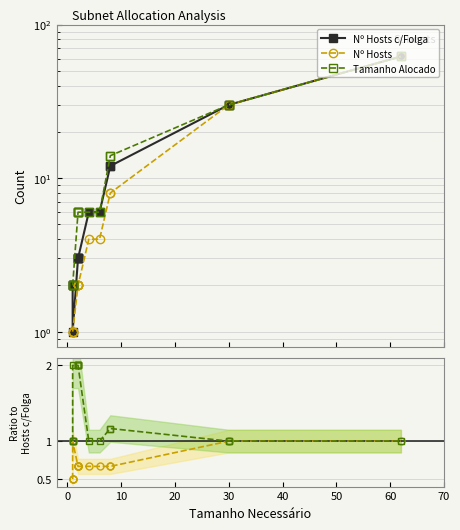

What is the label of the 15th point from the left?

30